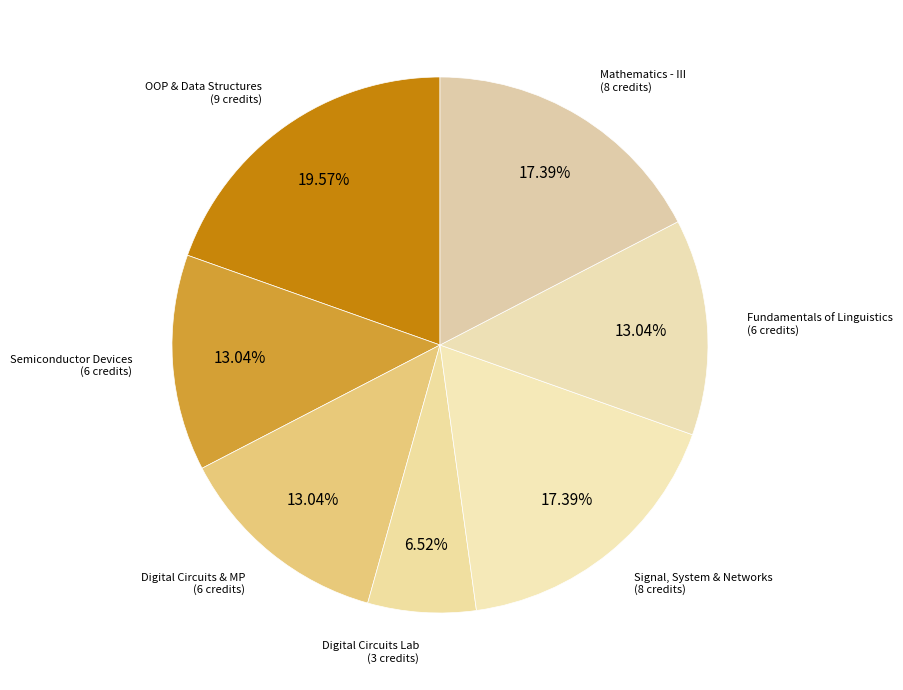

How many segments does this pie chart have?

7